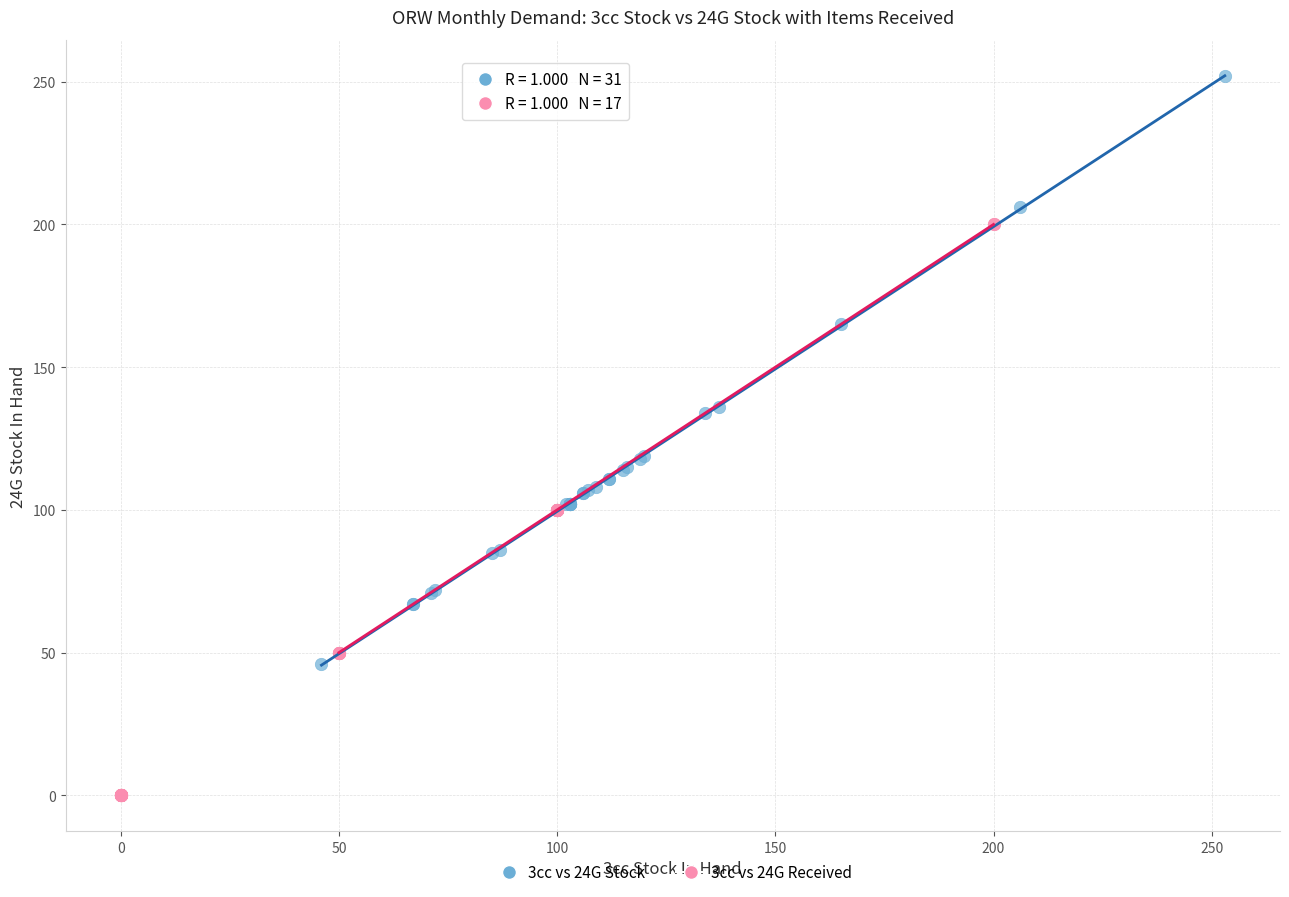

Which series contains the highest Y value?

3cc vs 24G Stock